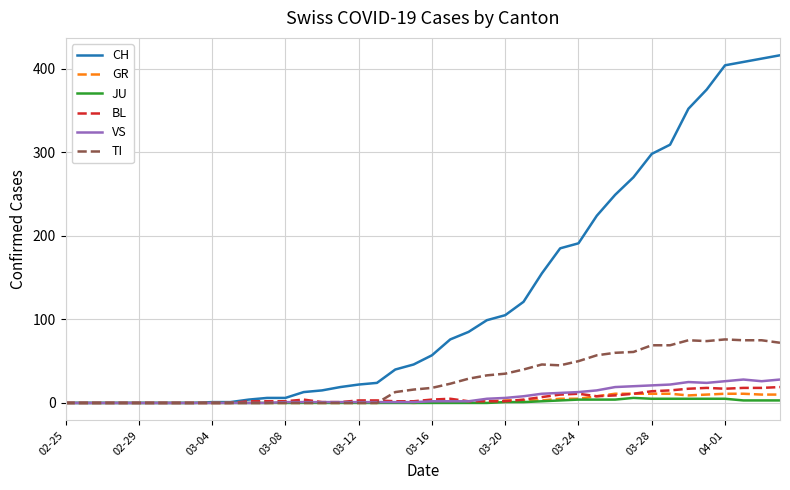

Which series has the largest range (max minus min)?

CH